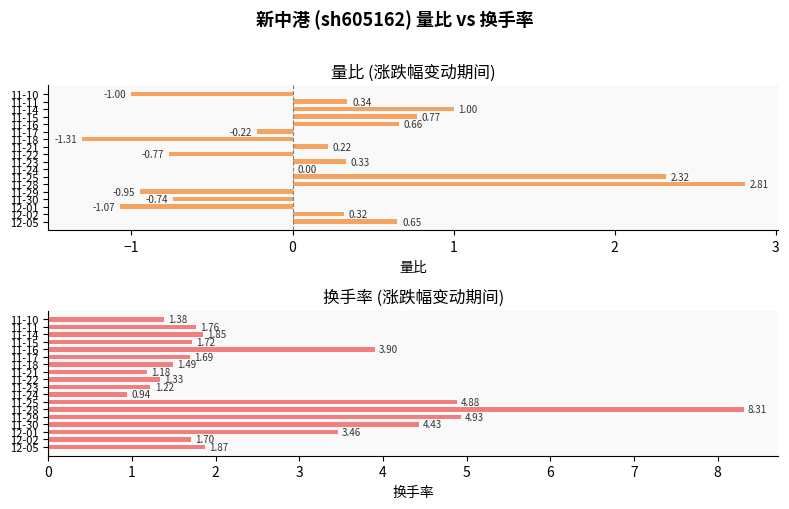

What is the minimum value for 量比?

-1.3